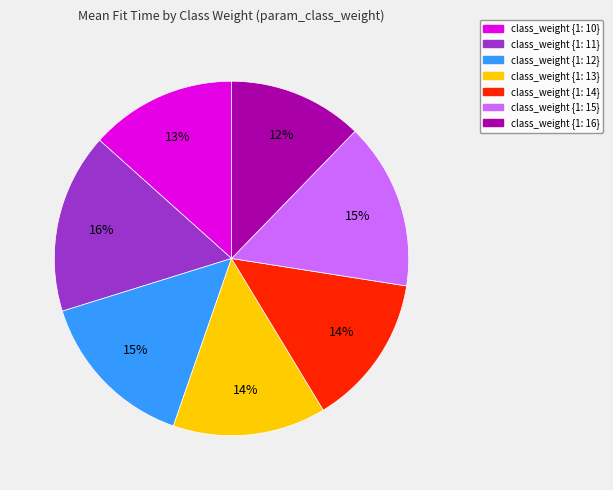

Is there any slice that represents more than half of the pie?

No